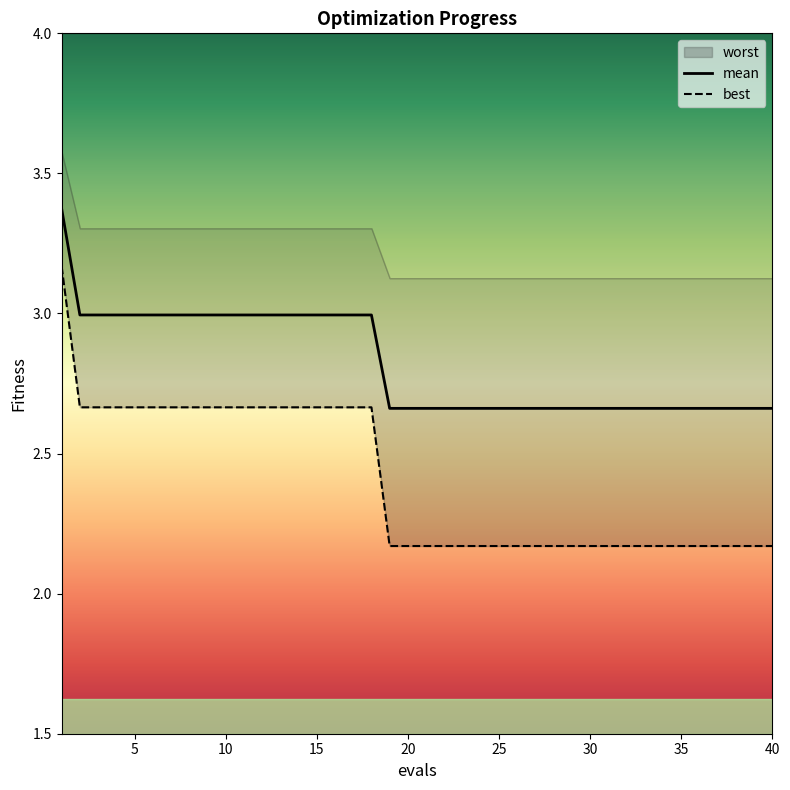

True or false: mean and best cross at least once.

False